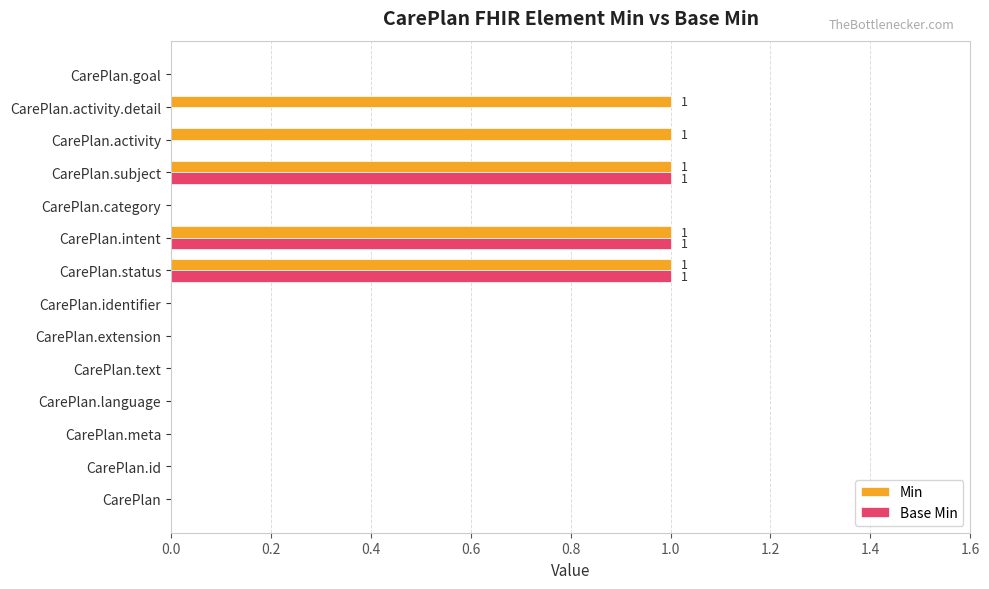

True or false: Min has a value of 0 at CarePlan.meta.

True